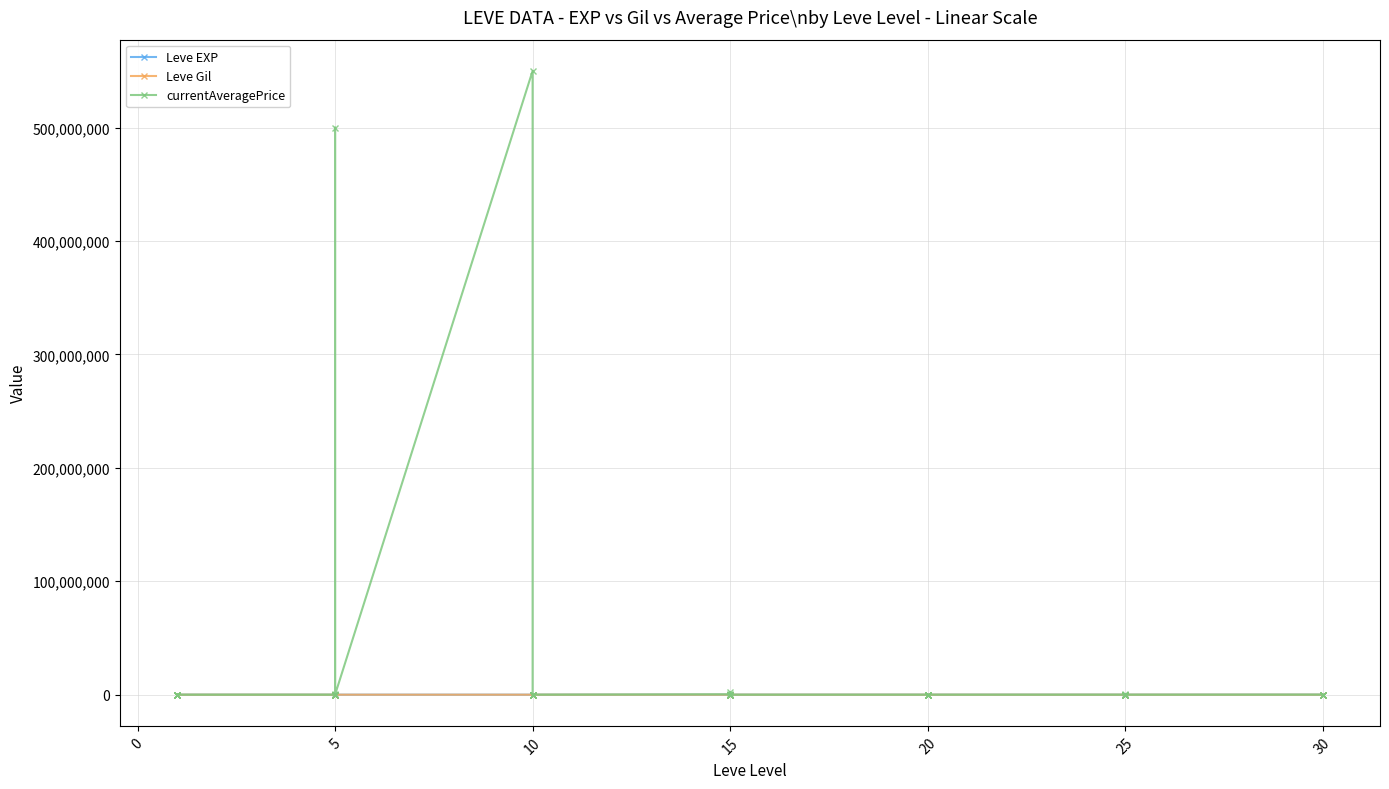

What is the difference between the second highest and second lowest values in the Leve Gil series?

417